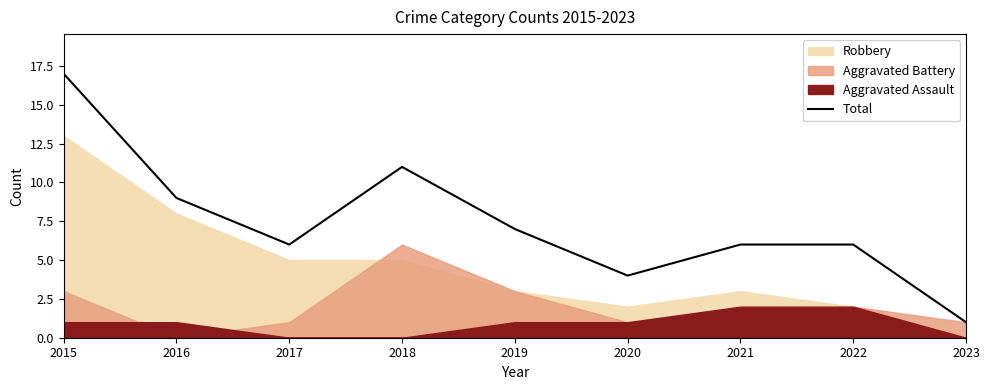

What is the change in value from 2016 to 2018?

+2